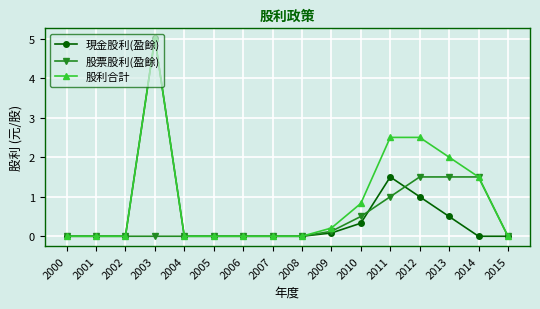

Reading left to right, what are all the values shown in this chart?

現金股利(盈餘): 0.0	0.0	0.0	5.0	0.0	0.0	0.0	0.0	0.0	0.1	0.3	1.5	1.0	0.5	0.0	0.0
股票股利(盈餘): 0.0	0.0	0.0	0.0	0.0	0.0	0.0	0.0	0.0	0.1	0.5	1.0	1.5	1.5	1.5	0.0
股利合計: 0.0	0.0	0.0	5.0	0.0	0.0	0.0	0.0	0.0	0.2	0.8	2.5	2.5	2.0	1.5	0.0